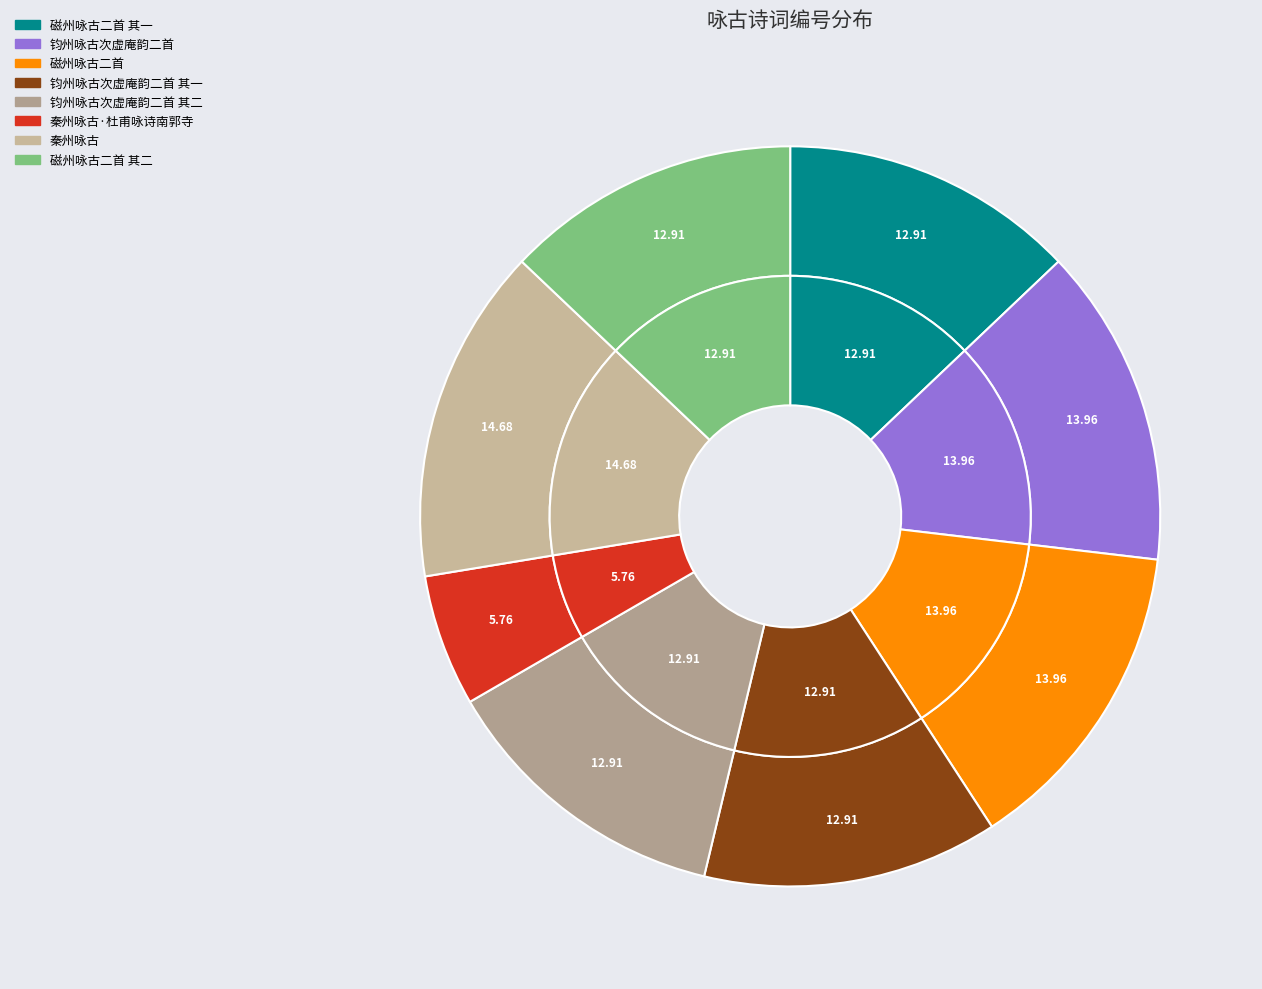

What portion of the pie excludes 磁州咏古二首 其一?

87.1%